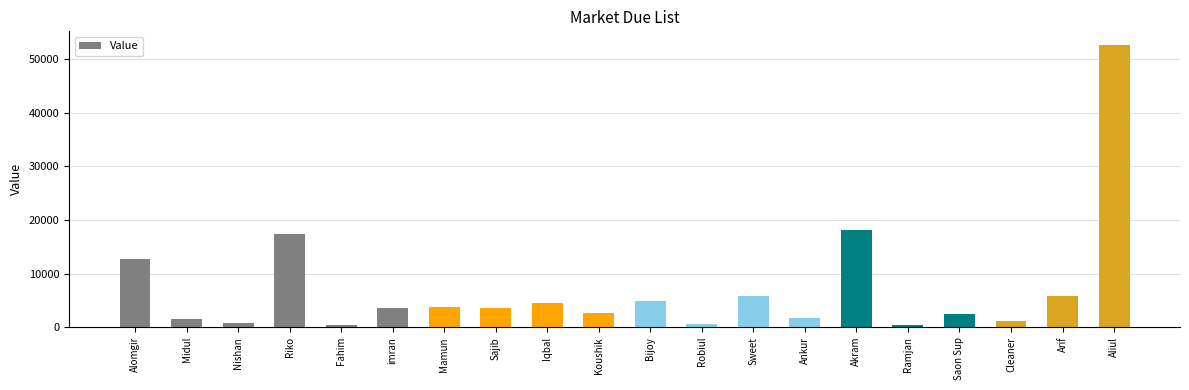

What is the difference between the values at imran and Arif?

2172